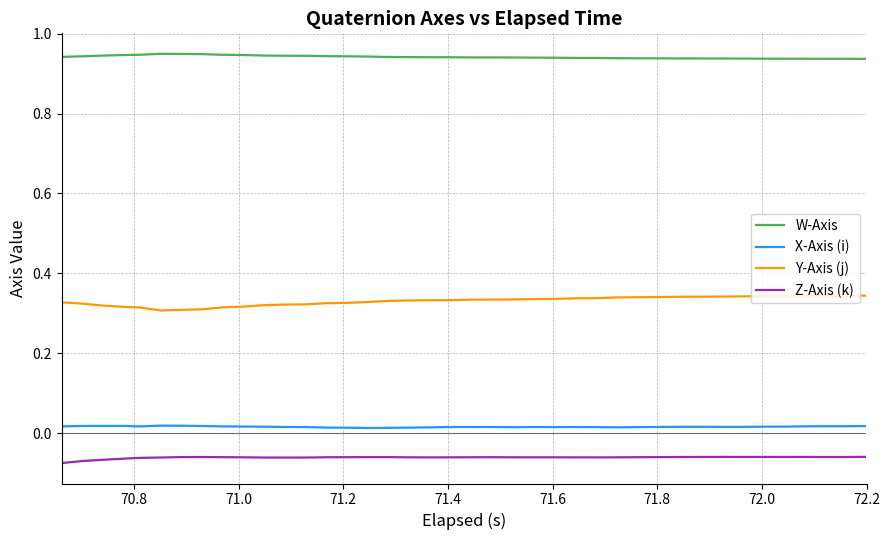

True or false: X-Axis (i) has more than 1 points higher than both neighbors.

True